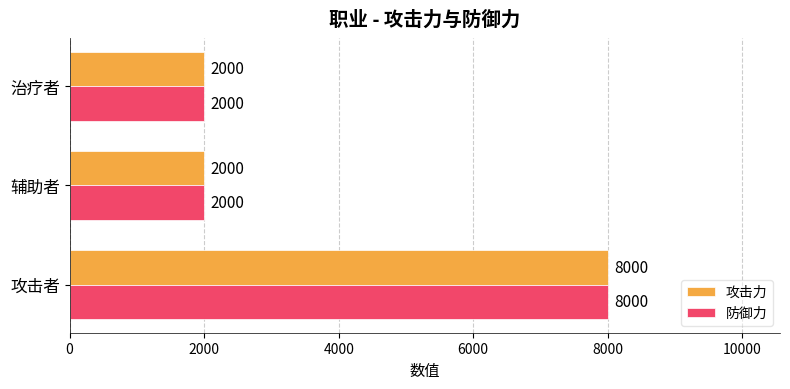

What is the maximum value shown in the chart?

8000